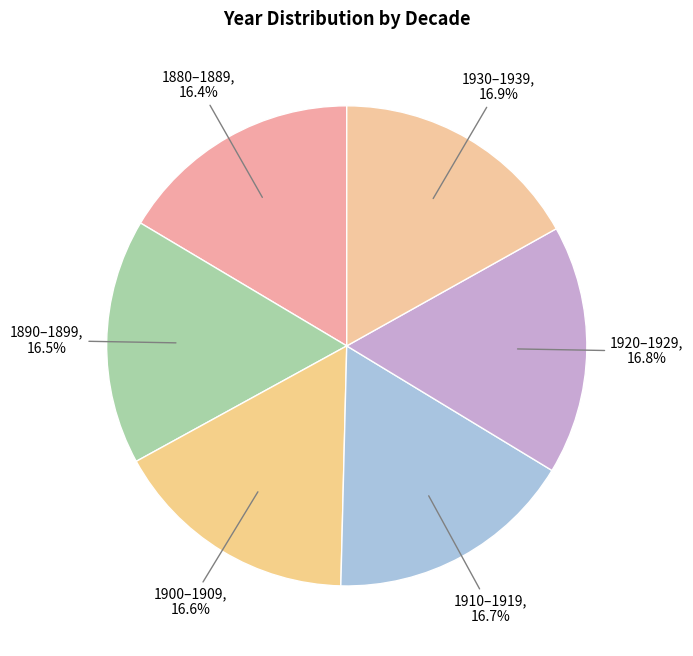

Is there any slice that represents more than half of the pie?

No